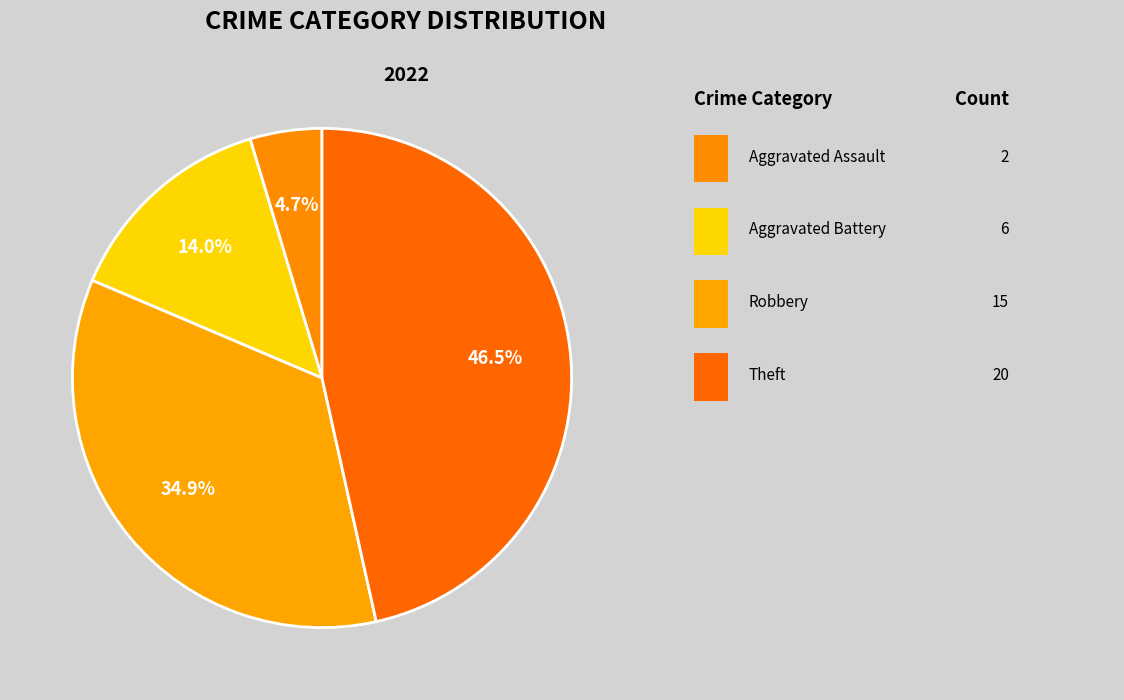

Count the number of slices in the pie.

4